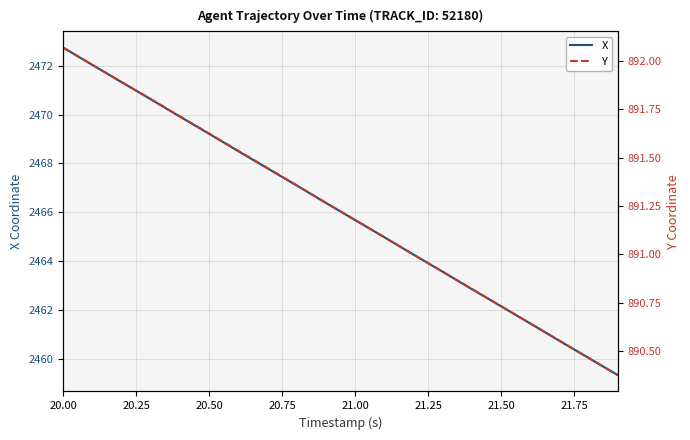

What is the value of the X point at the 4th from the left?

2470.6